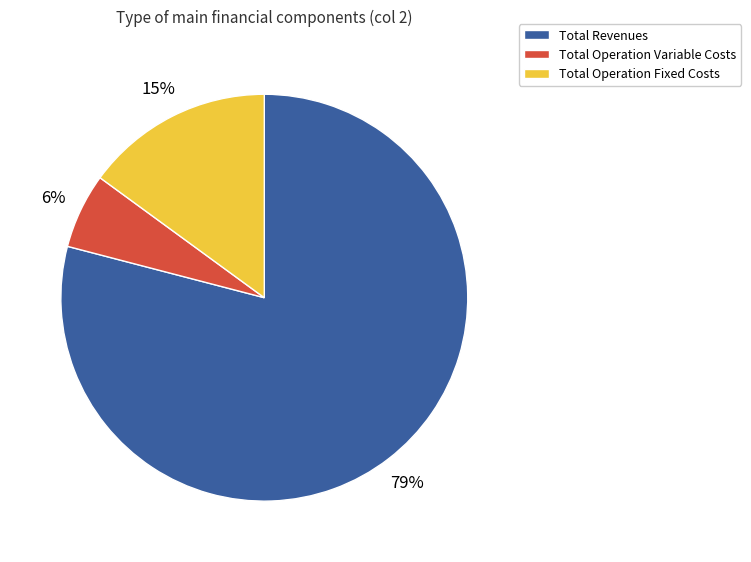

Which category accounts for the majority?

Total Revenues